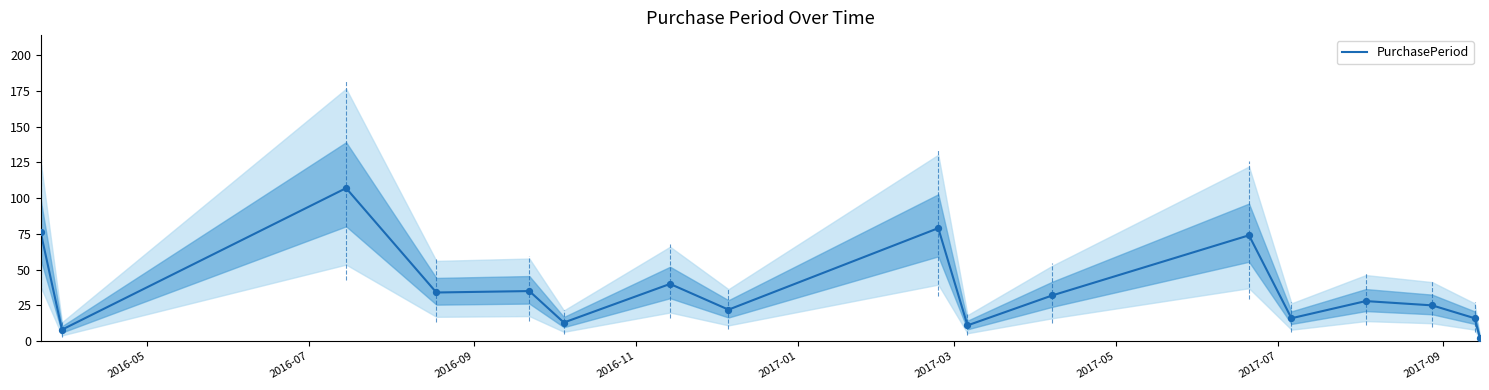

What is the highest value of the PurchasePeriod series?

107